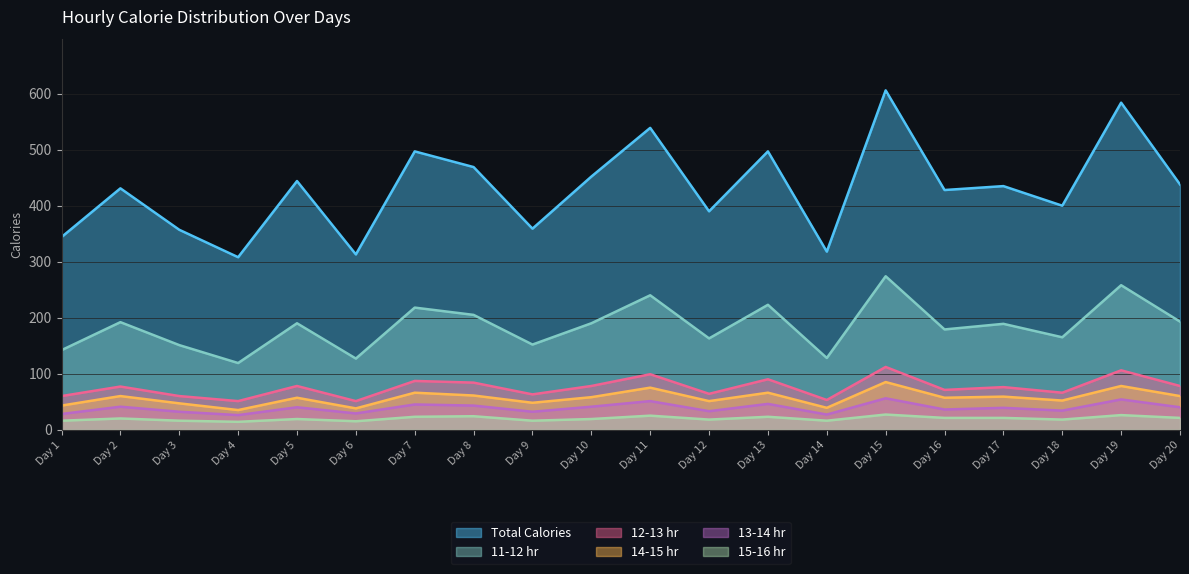

Does the chart have visible grid lines?

Yes